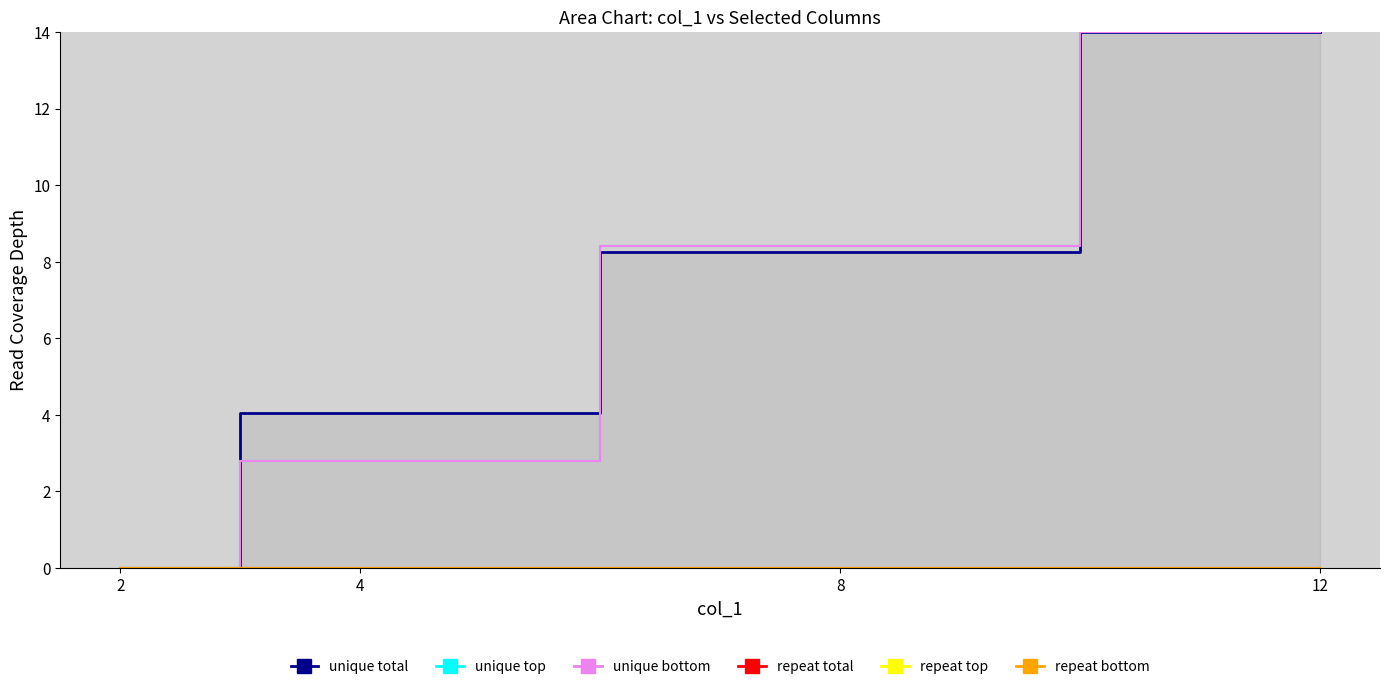

Does the chart have visible grid lines?

No